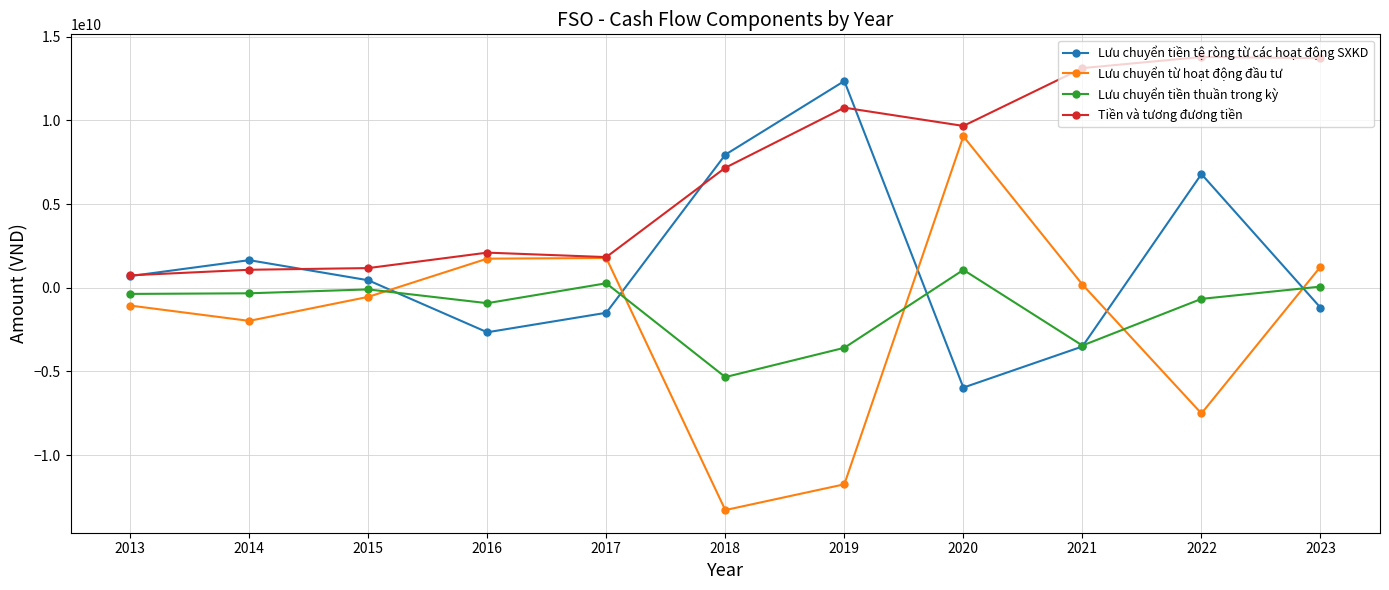

What are all the series names shown in the legend?

Lưu chuyển tiền tệ ròng từ các hoạt động SXKD, Lưu chuyển từ hoạt động đầu tư, Lưu chuyển tiền thuần trong kỳ, Tiền và tương đương tiền